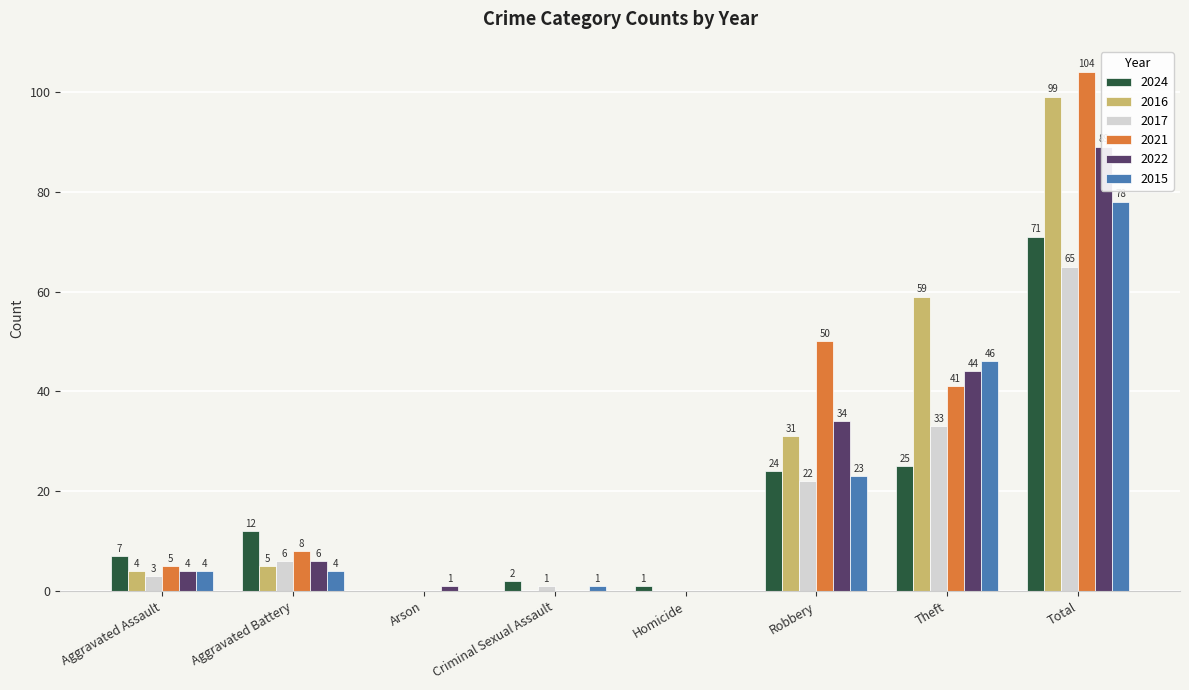

Reading left to right, transcribe all the data shown in this chart.

2024: 7	12	0	2	1	24	25	71
2016: 4	5	0	0	0	31	59	99
2017: 3	6	0	1	0	22	33	65
2021: 5	8	0	0	0	50	41	104
2022: 4	6	1	0	0	34	44	89
2015: 4	4	0	1	0	23	46	78